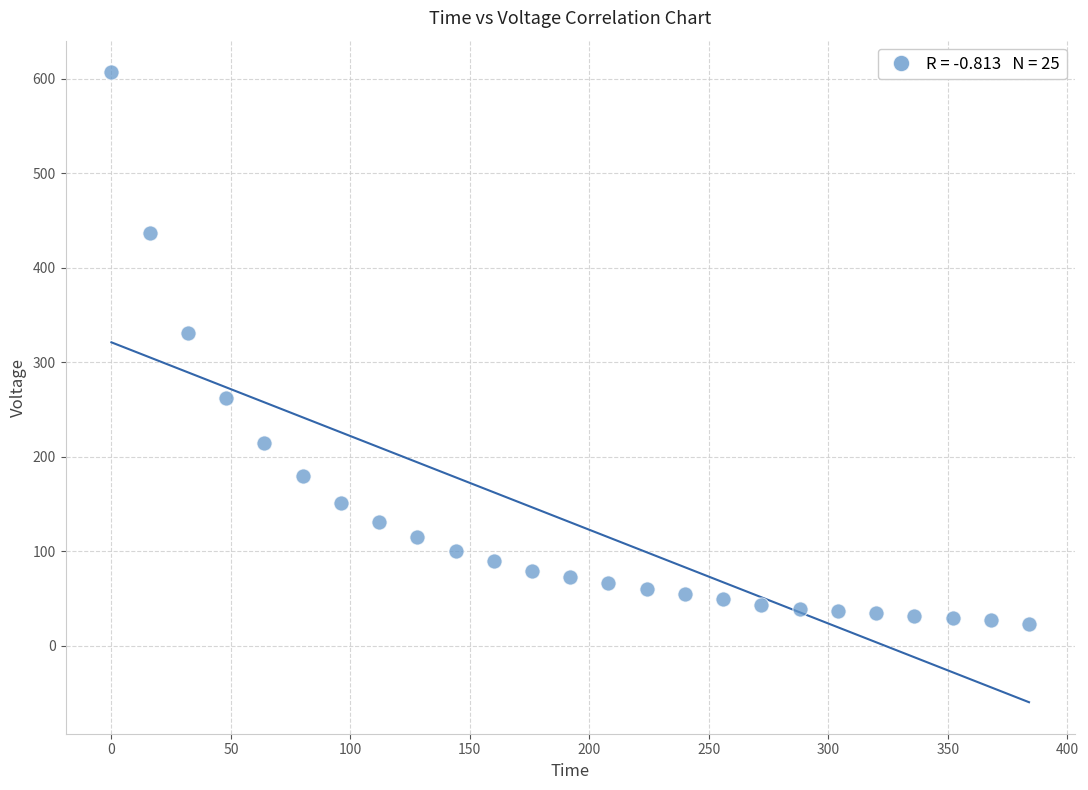

What Y value in the scatter plot is closest to 315?

331.6